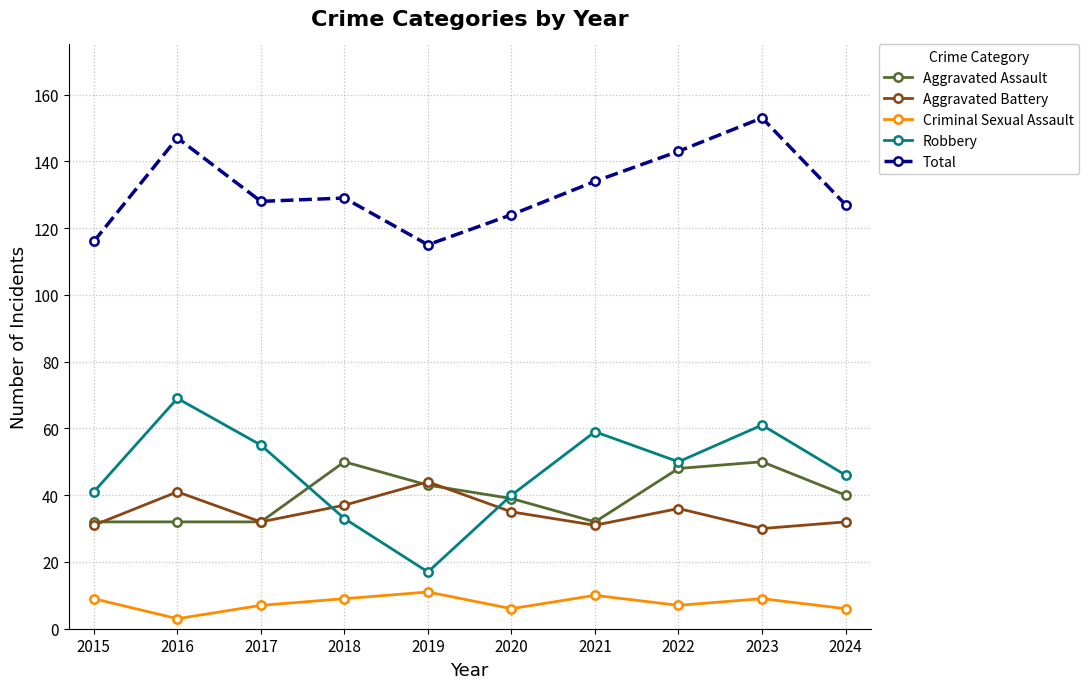

The value of Total at 2020 is 124. True or false?

True